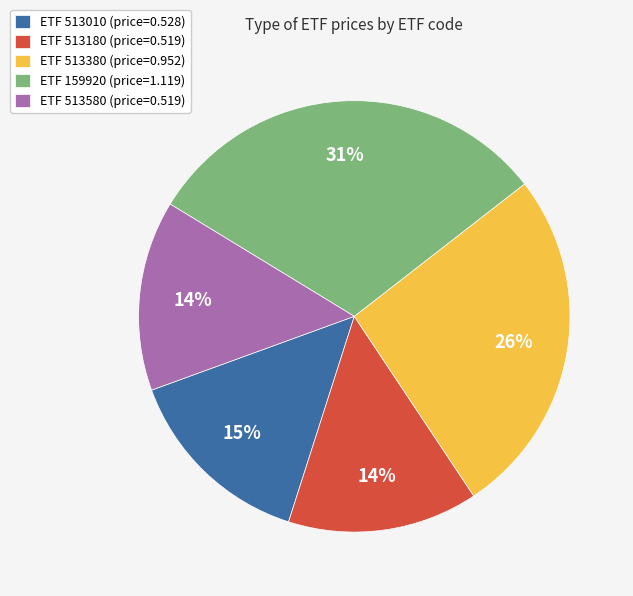

Is the sum of ETF 513380 (price=0.952) and ETF 513010 (price=0.528) greater than half?

No